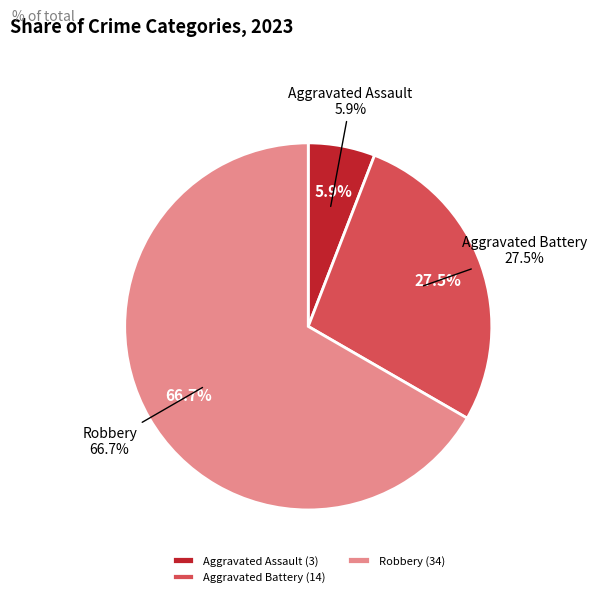

The Robbery slice represents 67% of the pie. True or false?

True